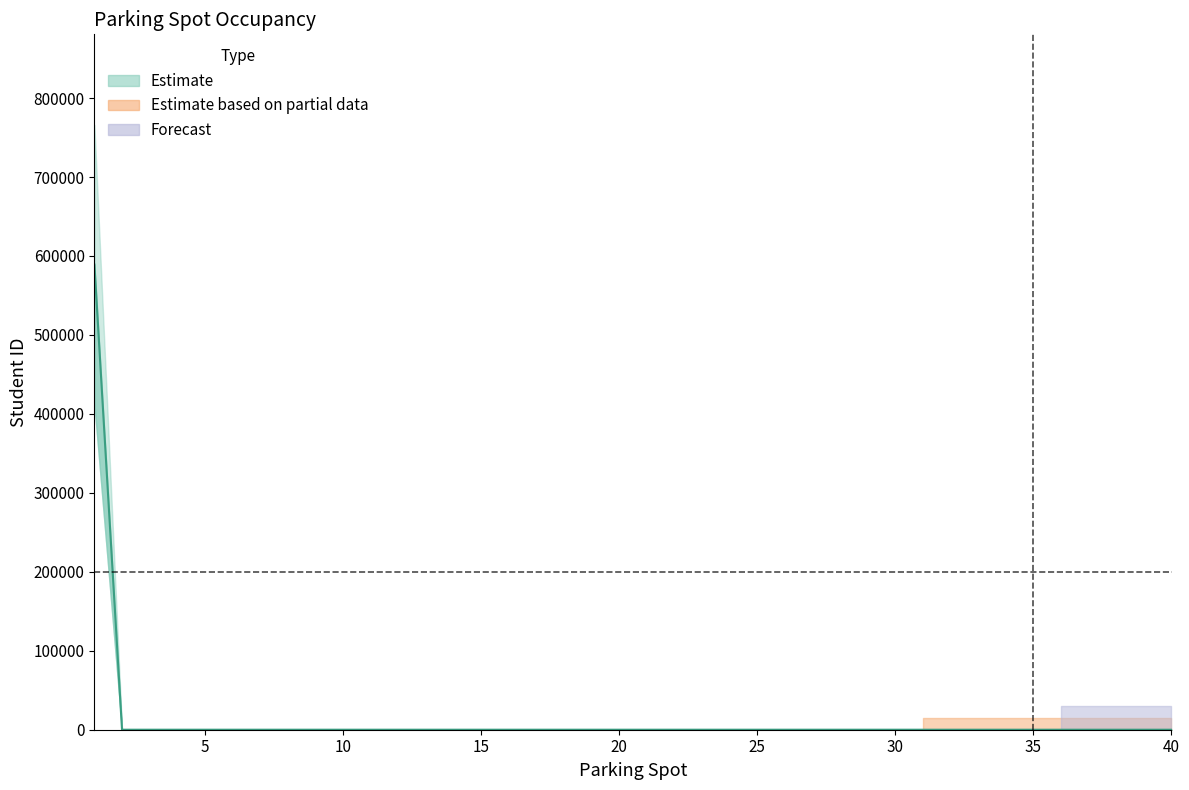

How many lines are shown in the chart?

1